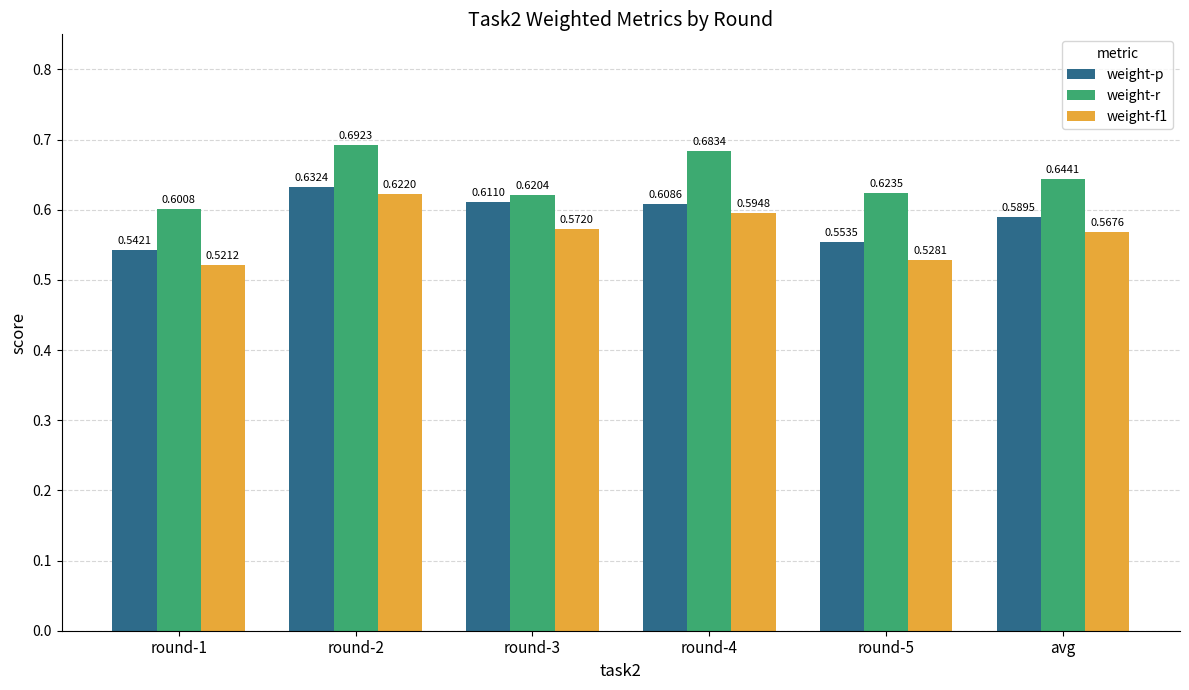

What is the total value across all series at round-5?

1.7